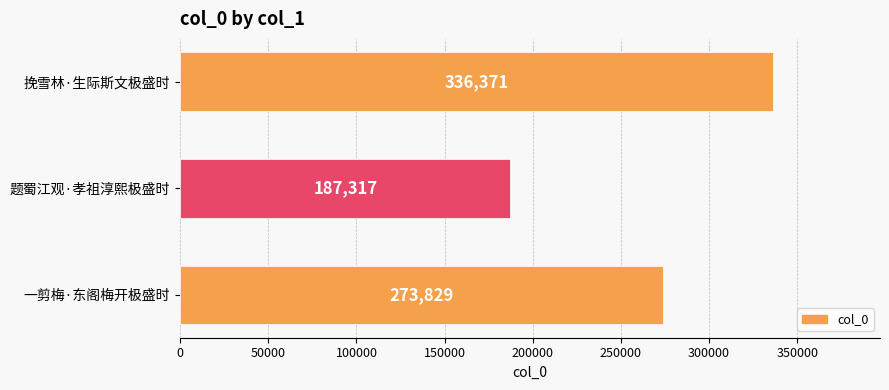

Reading top to bottom, list all the values displayed in this chart.

挽雪林·生际斯文极盛时=336371	题蜀江观·孝祖淳熙极盛时=187317	一剪梅·东阁梅开极盛时=273829